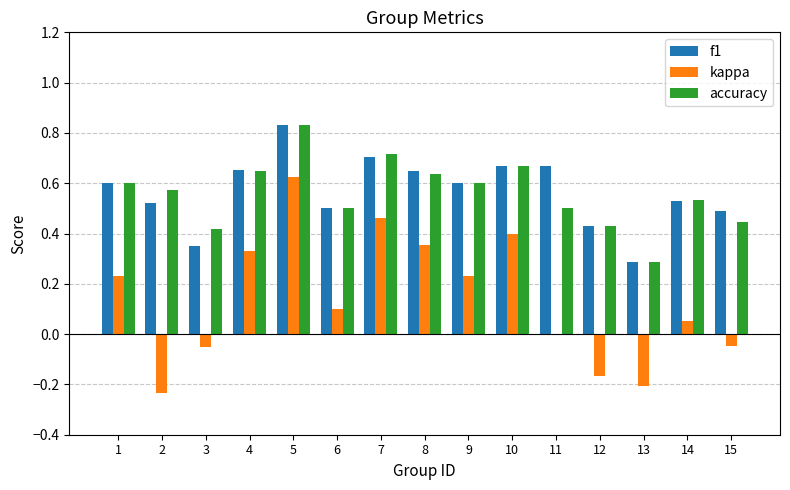

Between 1 and 10, which series saw the biggest shift?

kappa